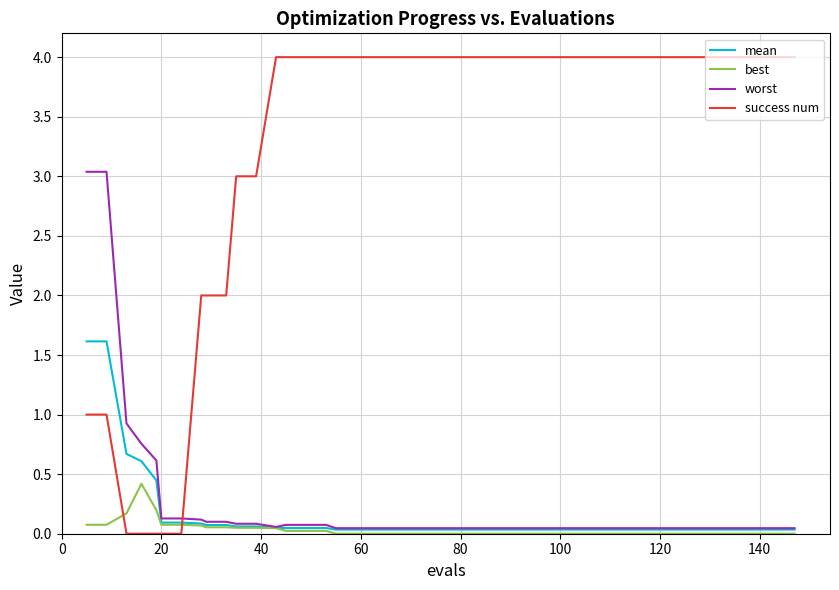

Which series has the largest total across all categories?

success num